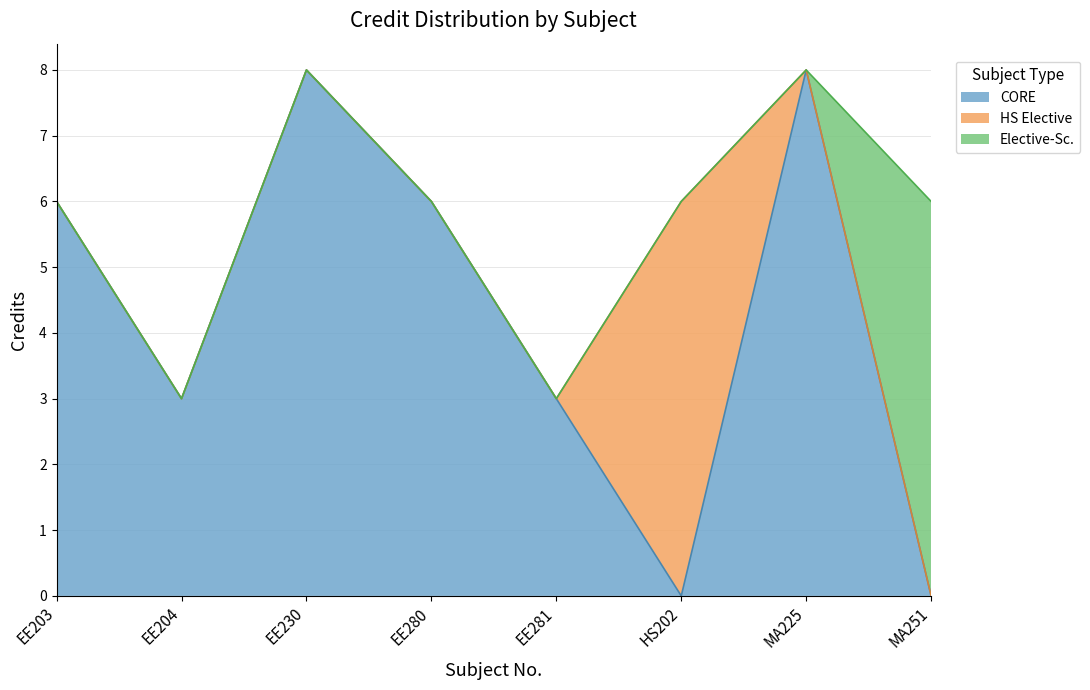

Does the chart display data point markers on the line(s)?

No